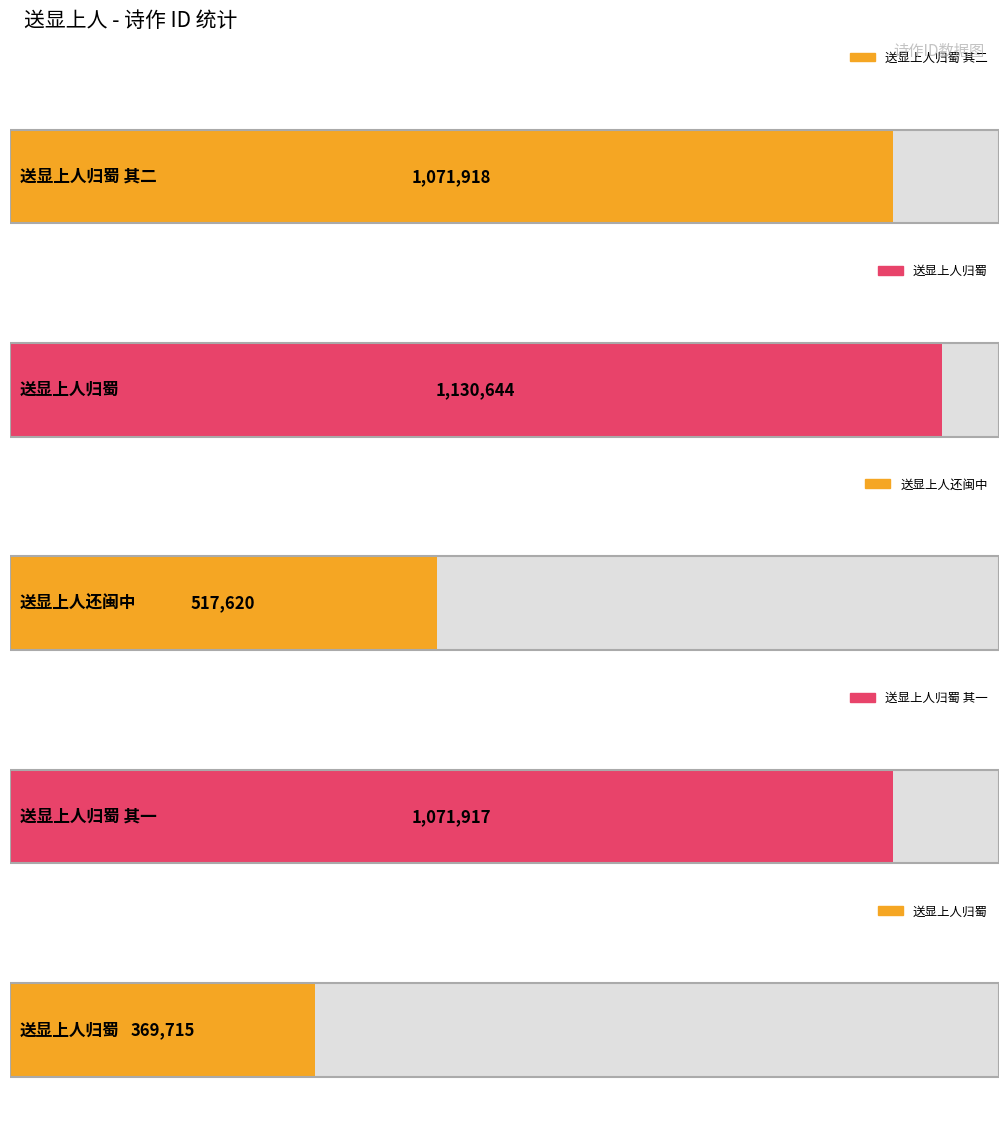

List the labels in order of value, largest first.

送显上人归蜀, 送显上人归蜀 其二, 送显上人归蜀 其一, 送显上人还闽中, 送显上人归蜀